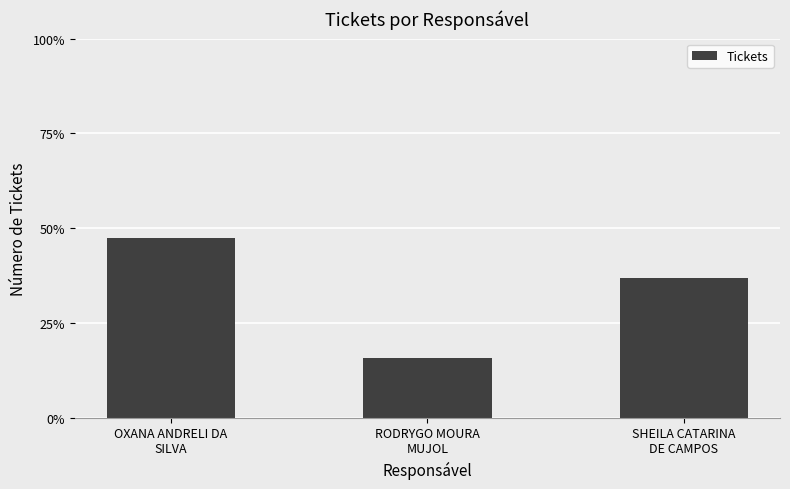

What is the difference between the maximum and minimum values?

0.3